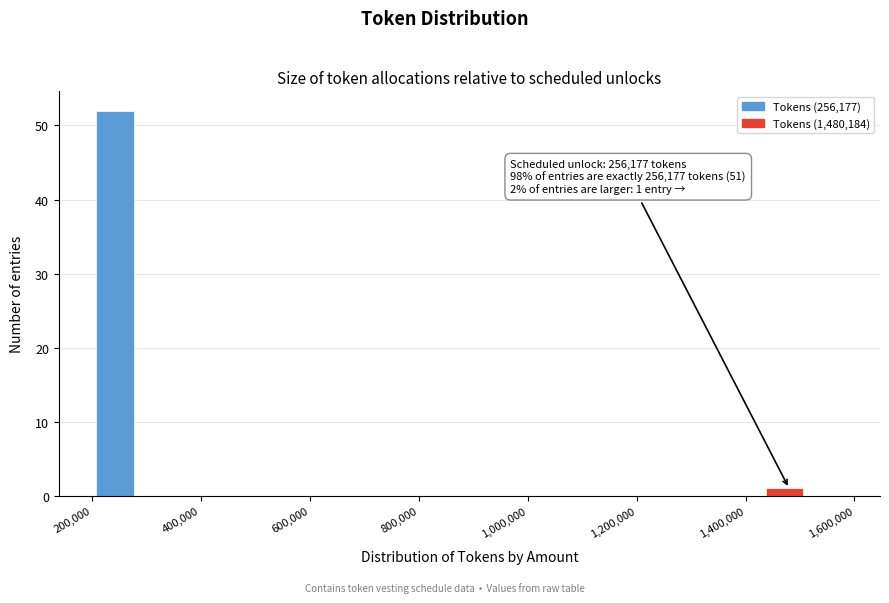

Read against the x-axis, roughly where is the centre of the tallest bar?

240000